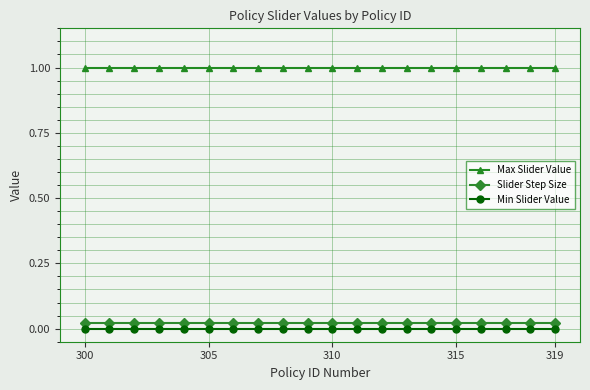

What is the average value of the Max Slider Value series?

1.0